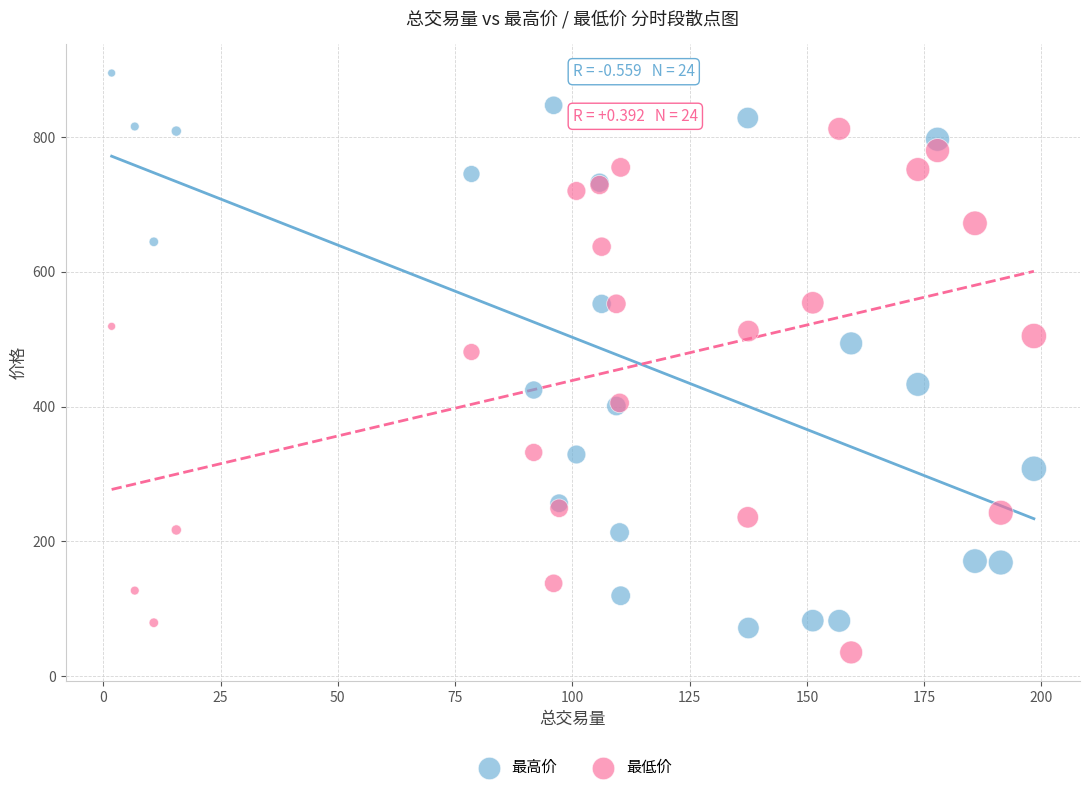

Across all series, what Y value is closest to 465?

481.0